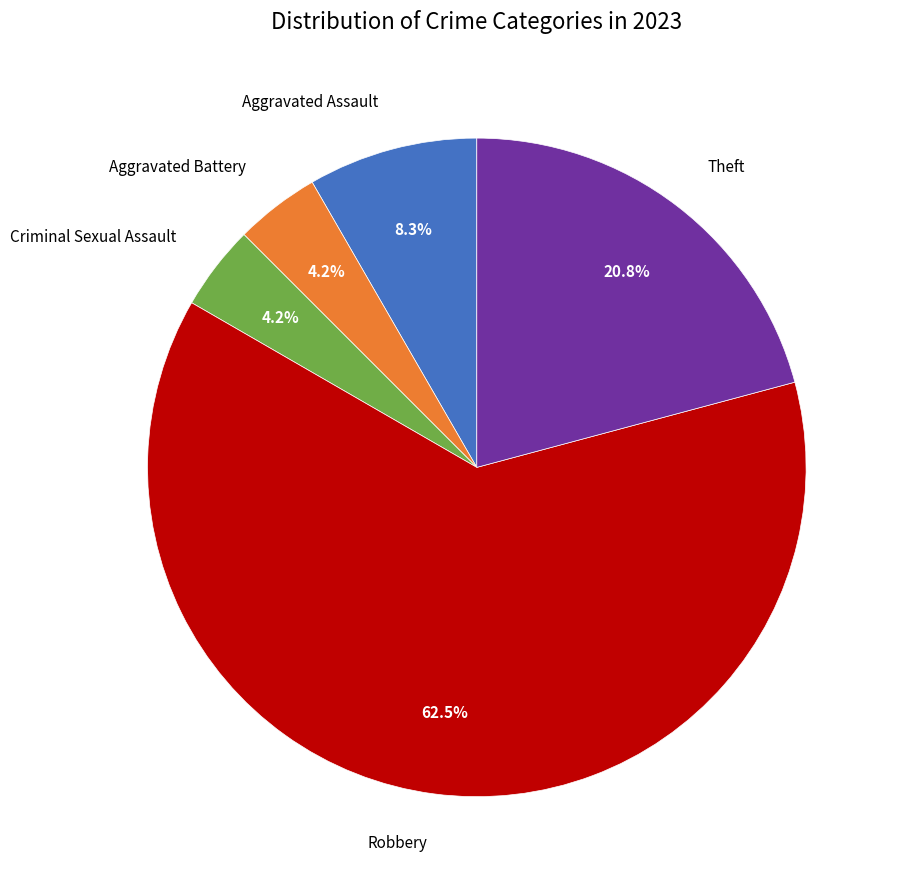

How many slices are in this pie chart?

5